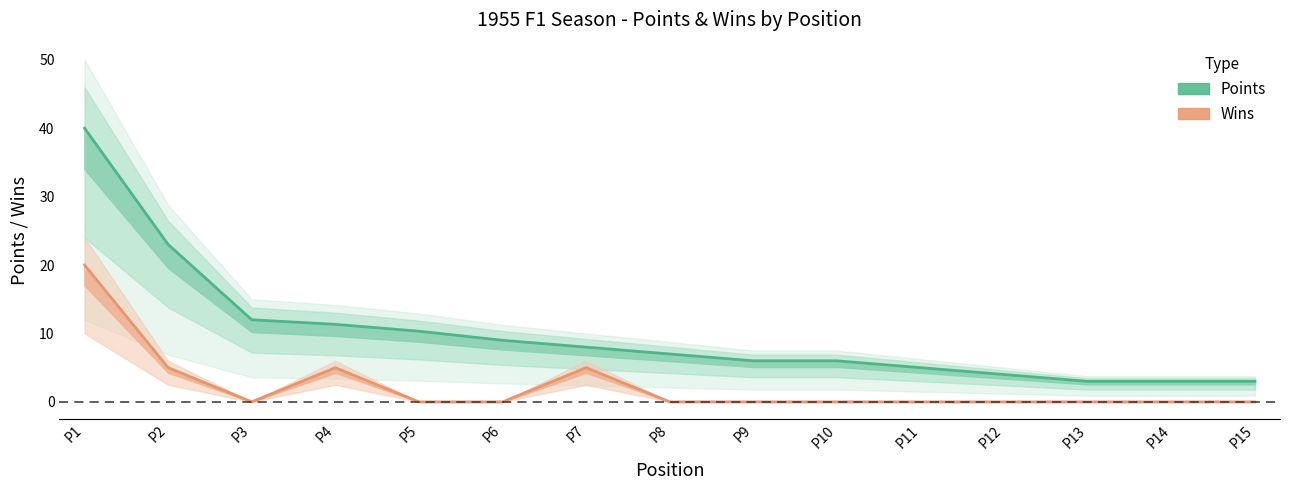

True or false: Points and Wins cross at least once.

False